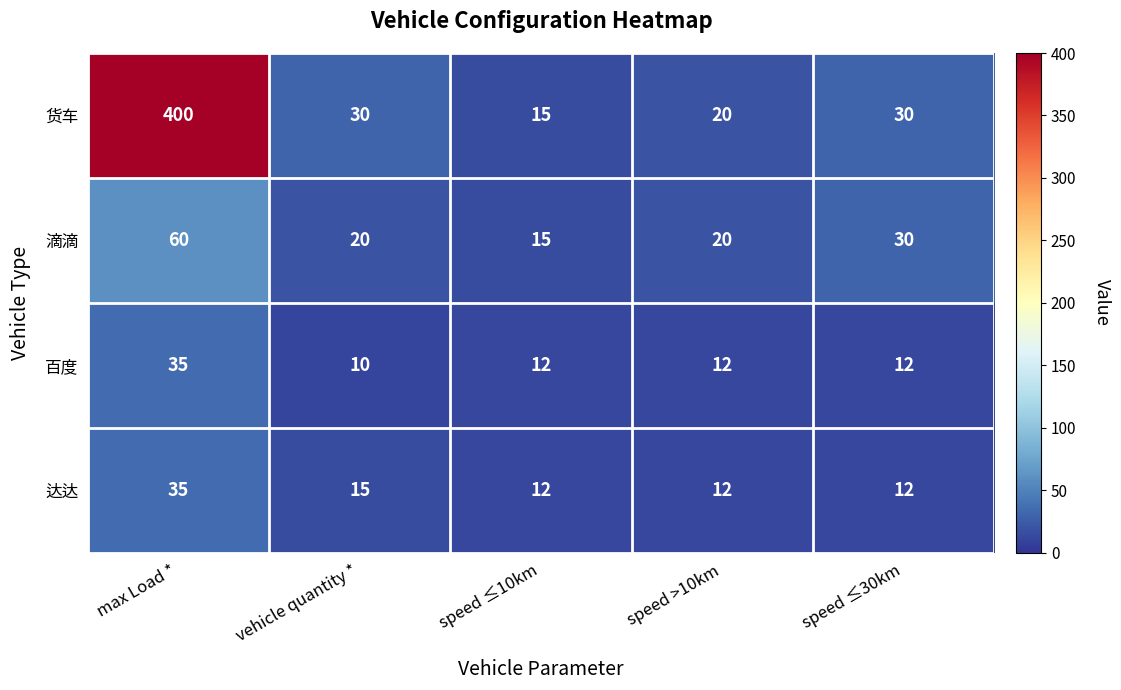

Rank the series at vehicle quantity * from highest to lowest value.

货车, 滴滴, 达达, 百度